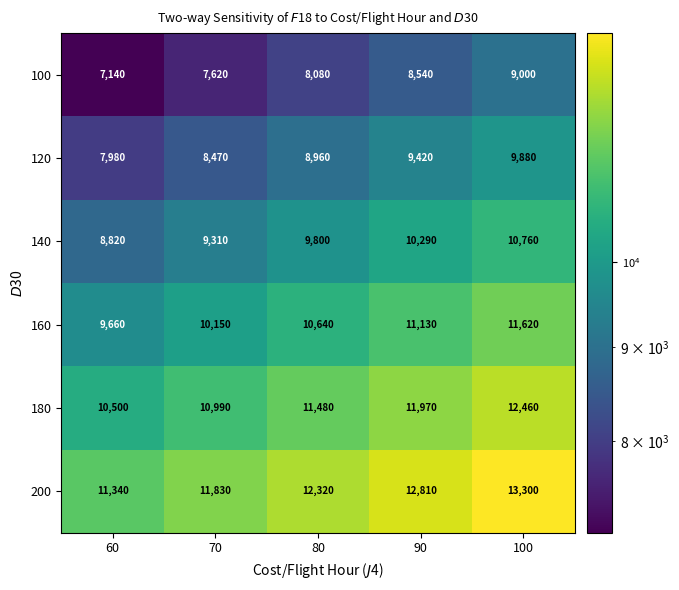

Is it true that 200 equals 12810 at 90?

True